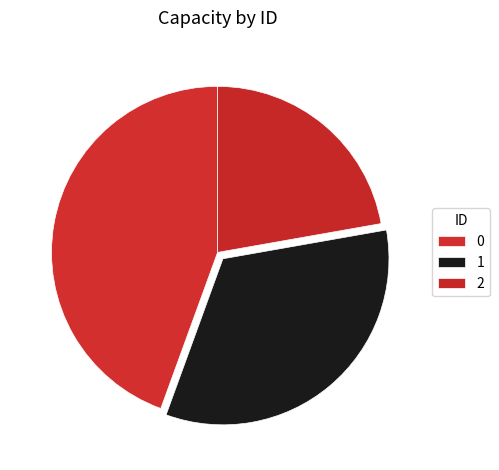

To the nearest percent, what is the combined percentage of 2 and 0?

67%